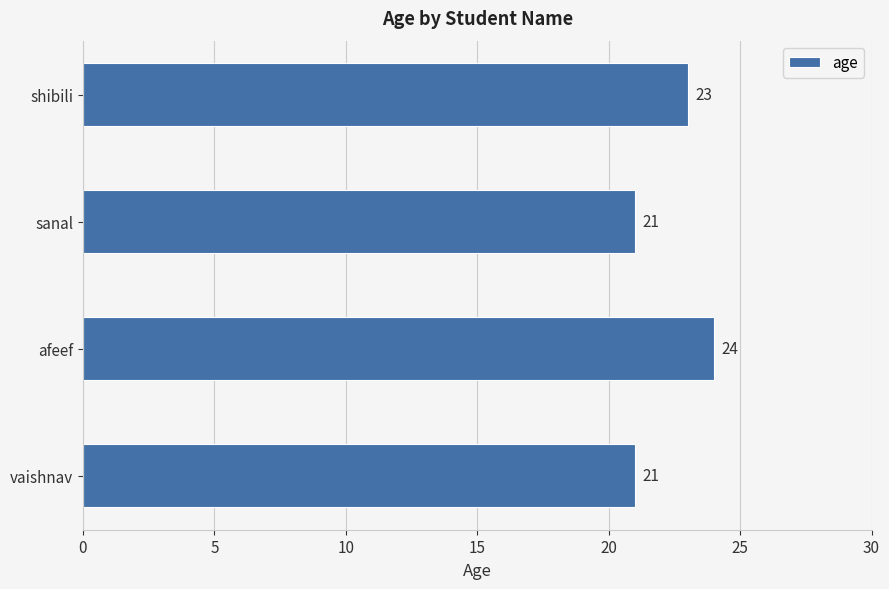

The value at shibili is 23. True or false?

True